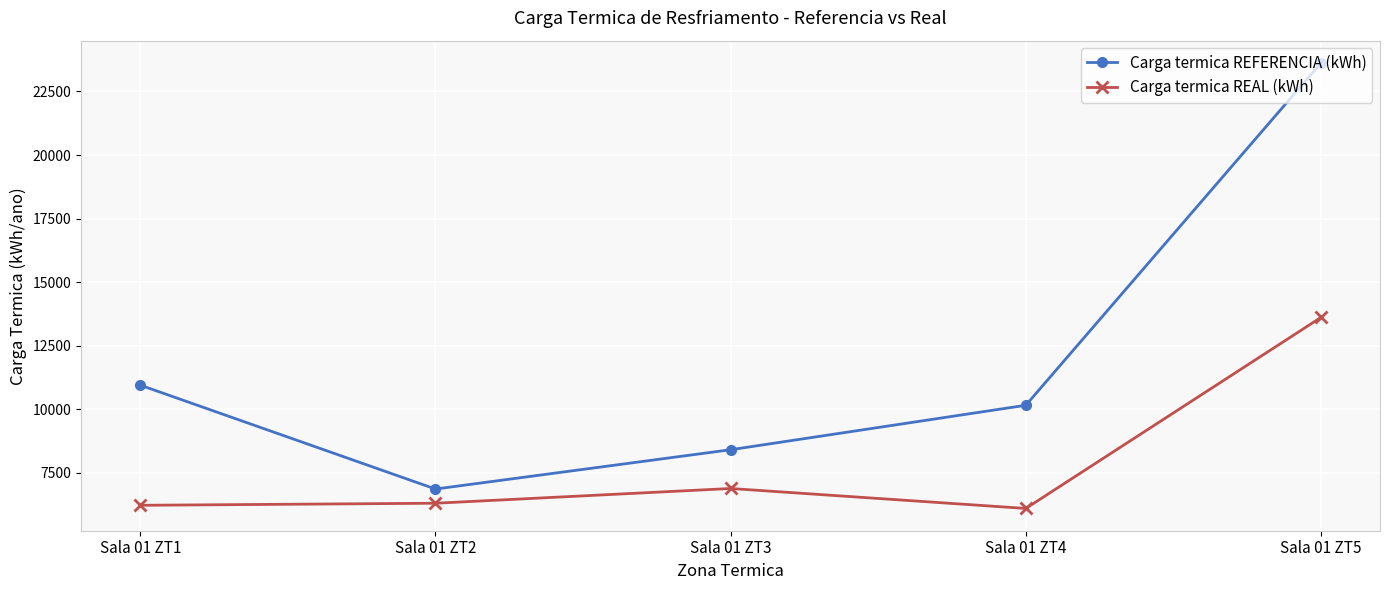

What is the greatest value displayed?

23623